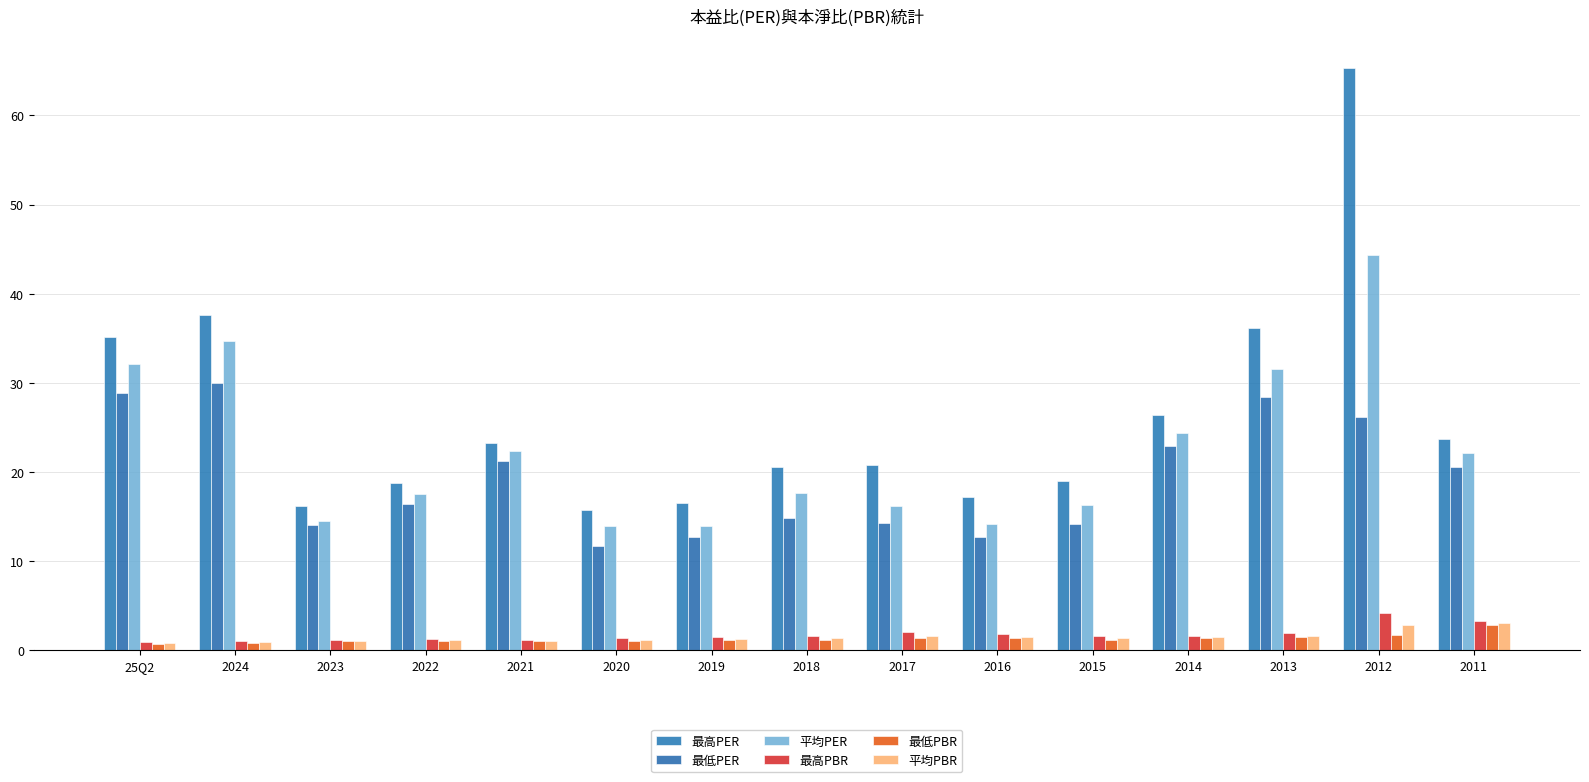

At which label does 平均PBR reach its peak?

2011